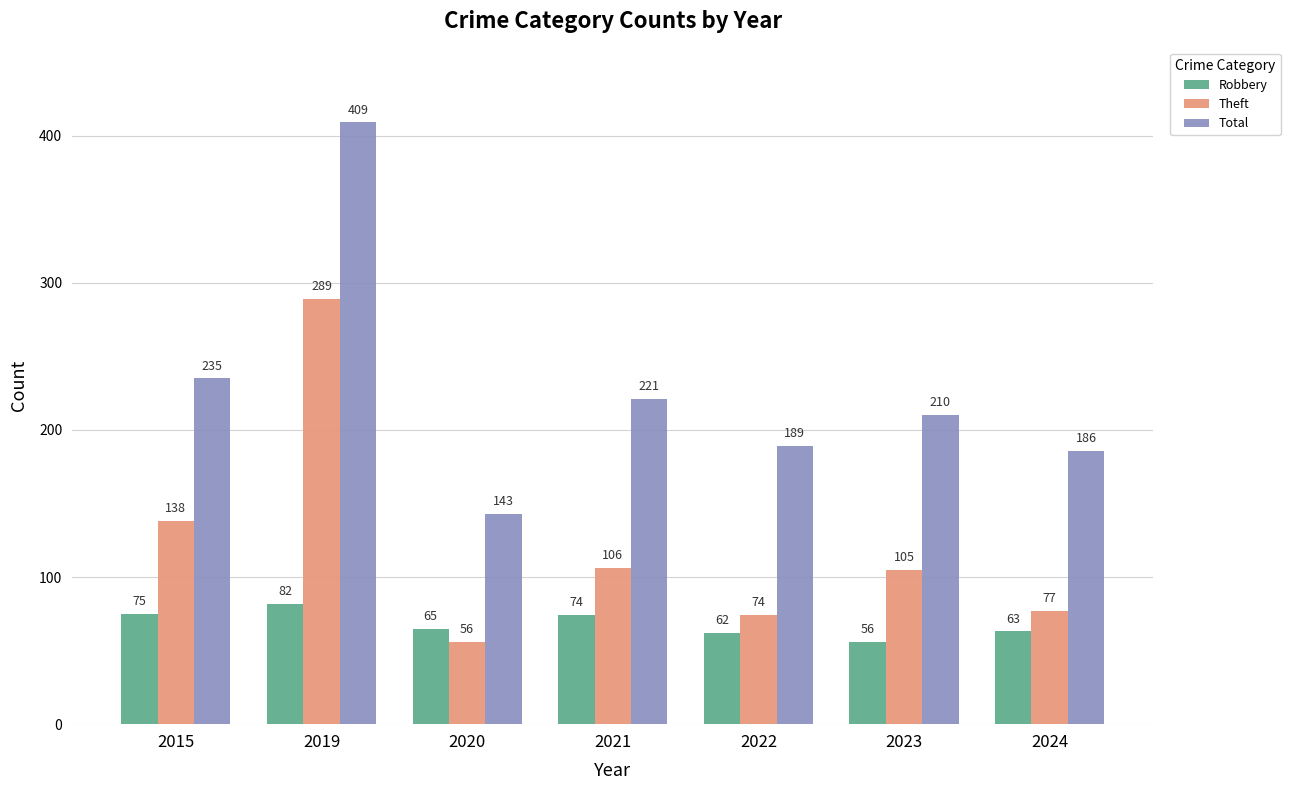

What value does the Robbery series have at 2024?

63